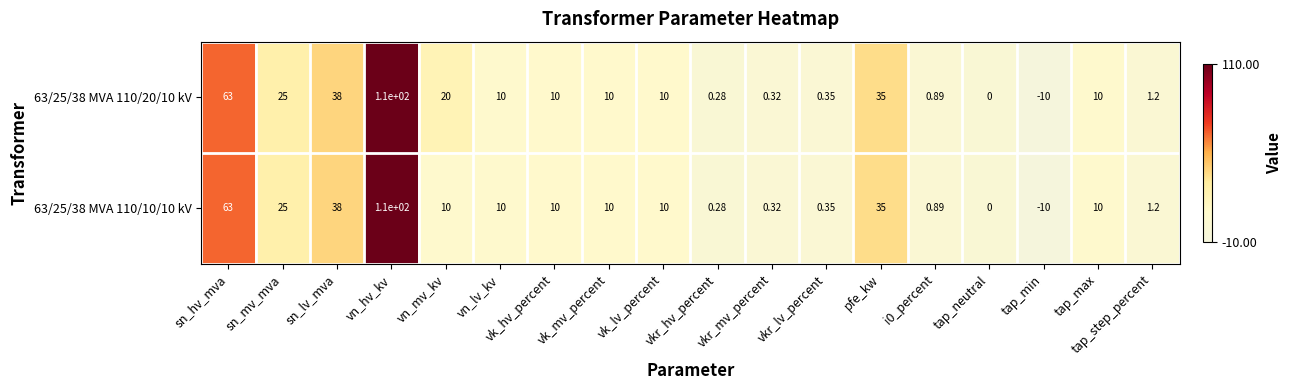

Where is 63/25/38 MVA 110/10/10 kV nearest to the value 50?

sn_lv_mva